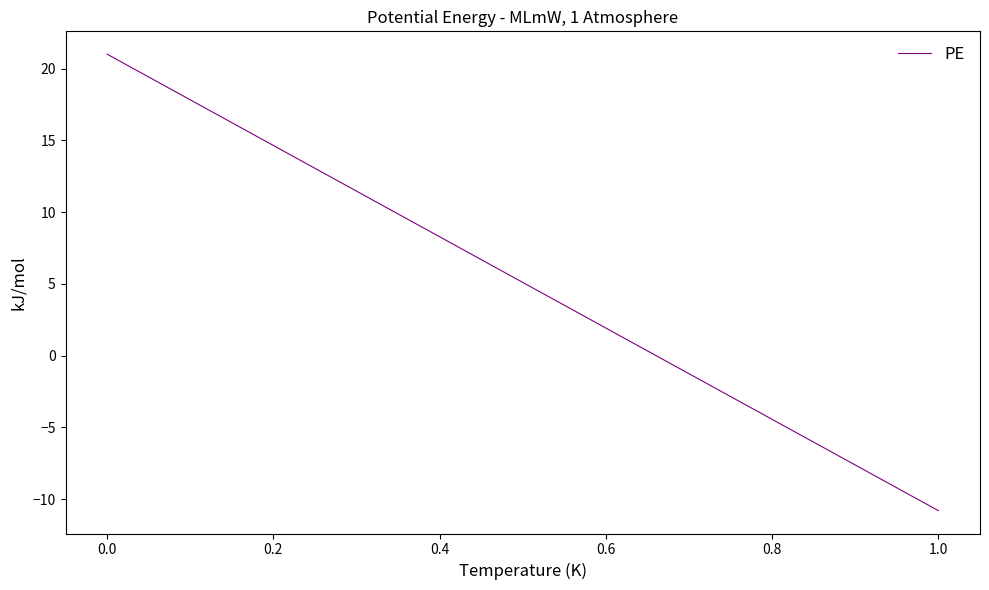

How many values are below zero?

1